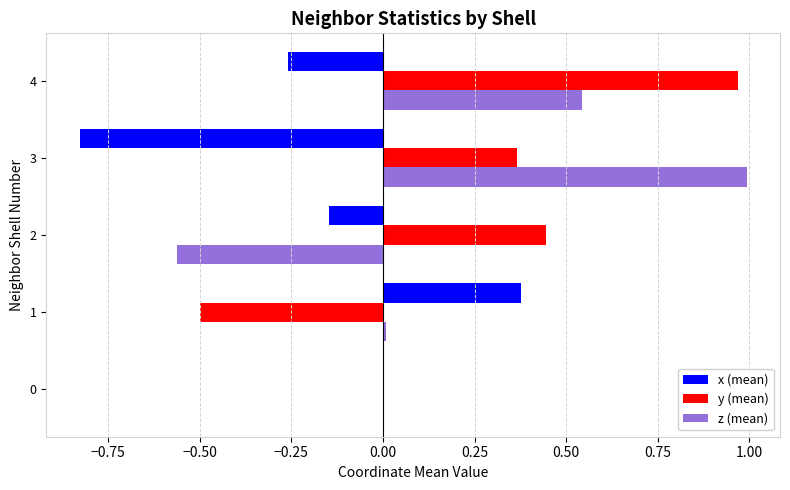

Which series has the largest total across all categories?

y (mean)